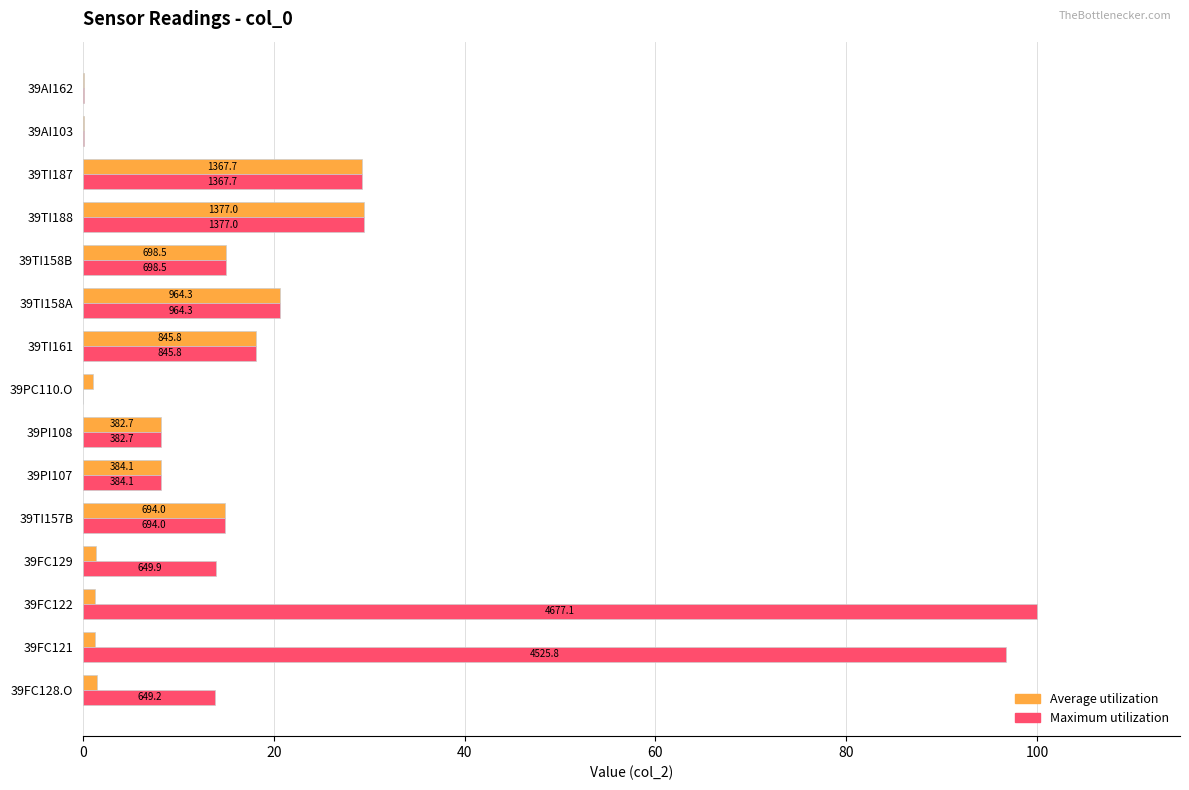

Which series has the largest total across all categories?

Maximum utilization